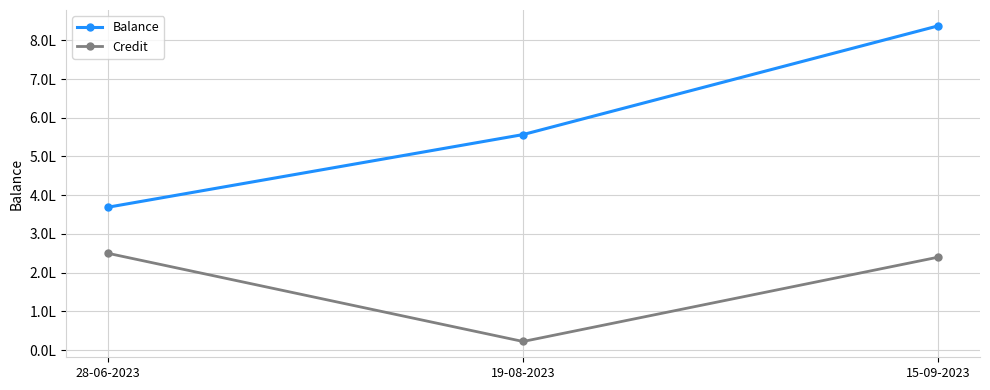

True or false: Credit has a value of 378616.9 at 15-09-2023.

False